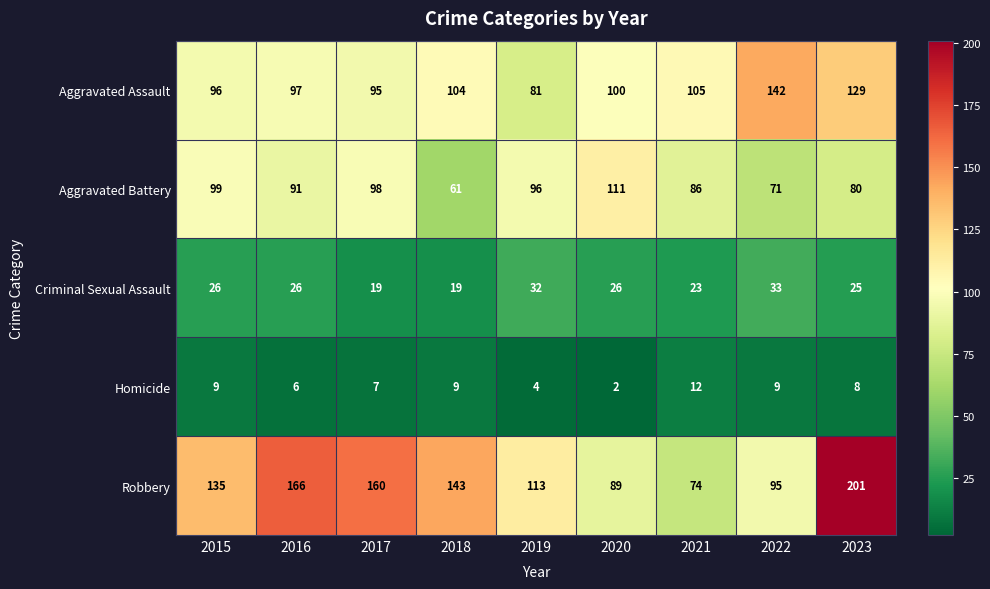

What is the difference between the second highest and second lowest values in the Criminal Sexual Assault series?

13